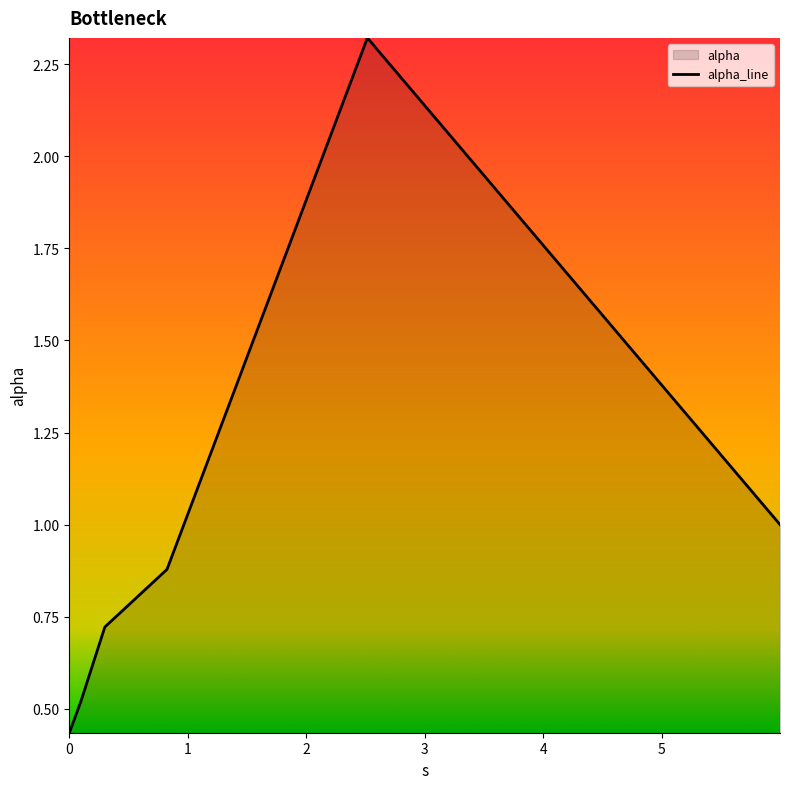

True or false: there are more than 2 points higher than both neighbors.

False